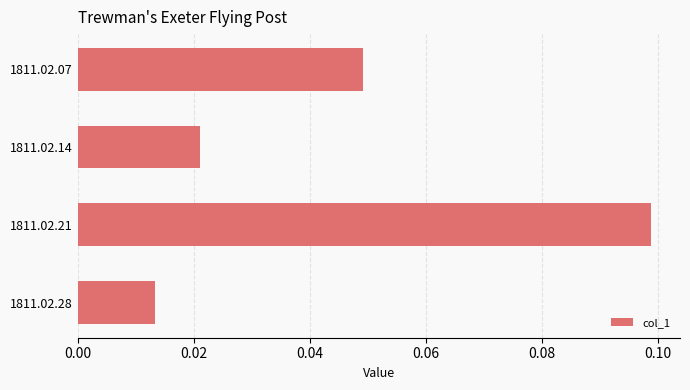

Which label corresponds to the largest value in the chart?

1811.02.21